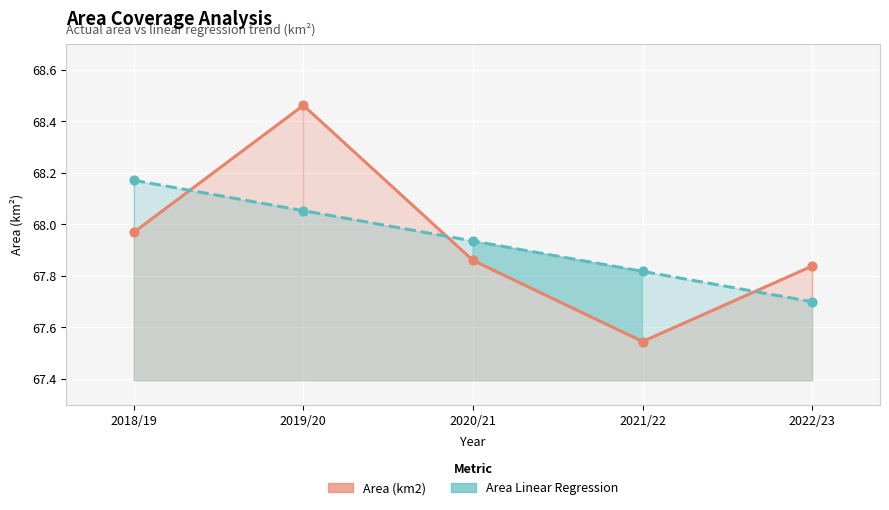

Is the value of Area (km2) at 2020/21 greater than the value of Area Linear Regression at 2022/23?

Yes